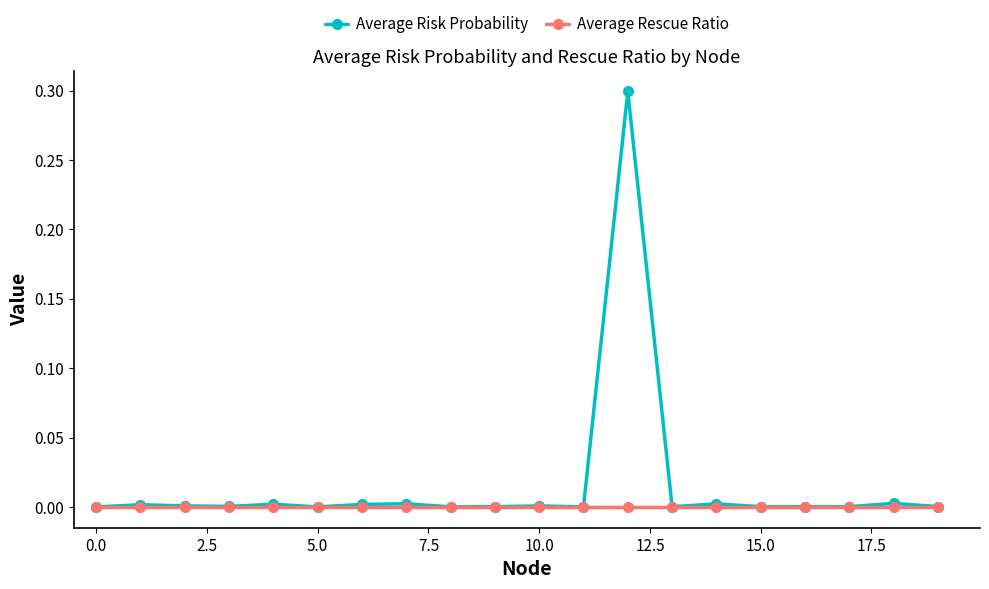

Which series has the largest total across all categories?

Average Risk Probability